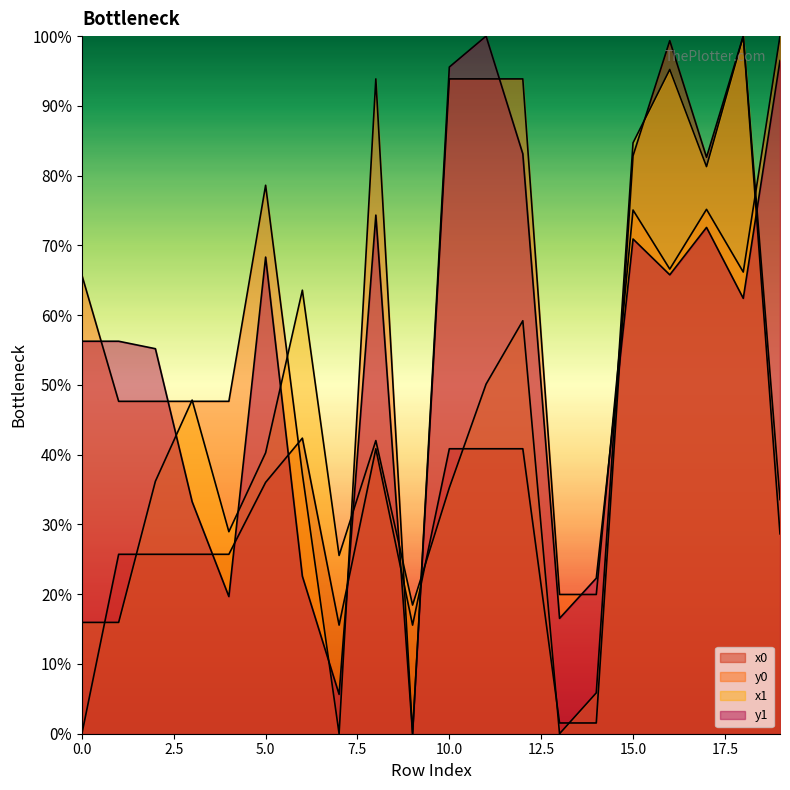

How many lines are shown in the chart?

4